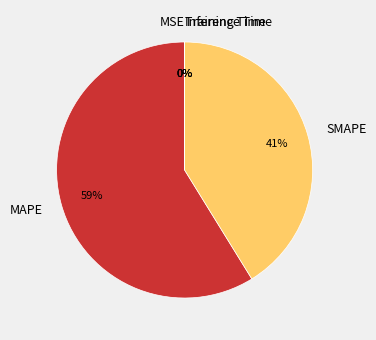

The SMAPE slice represents 41% of the pie. True or false?

True